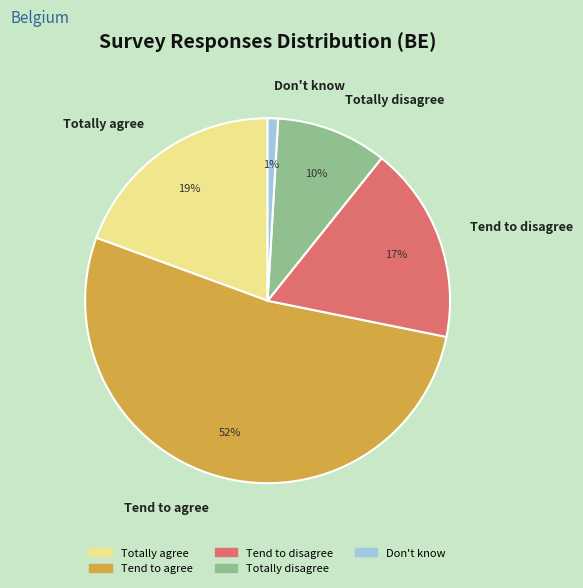

What percentage is the Don't know slice, to the nearest percent?

1%